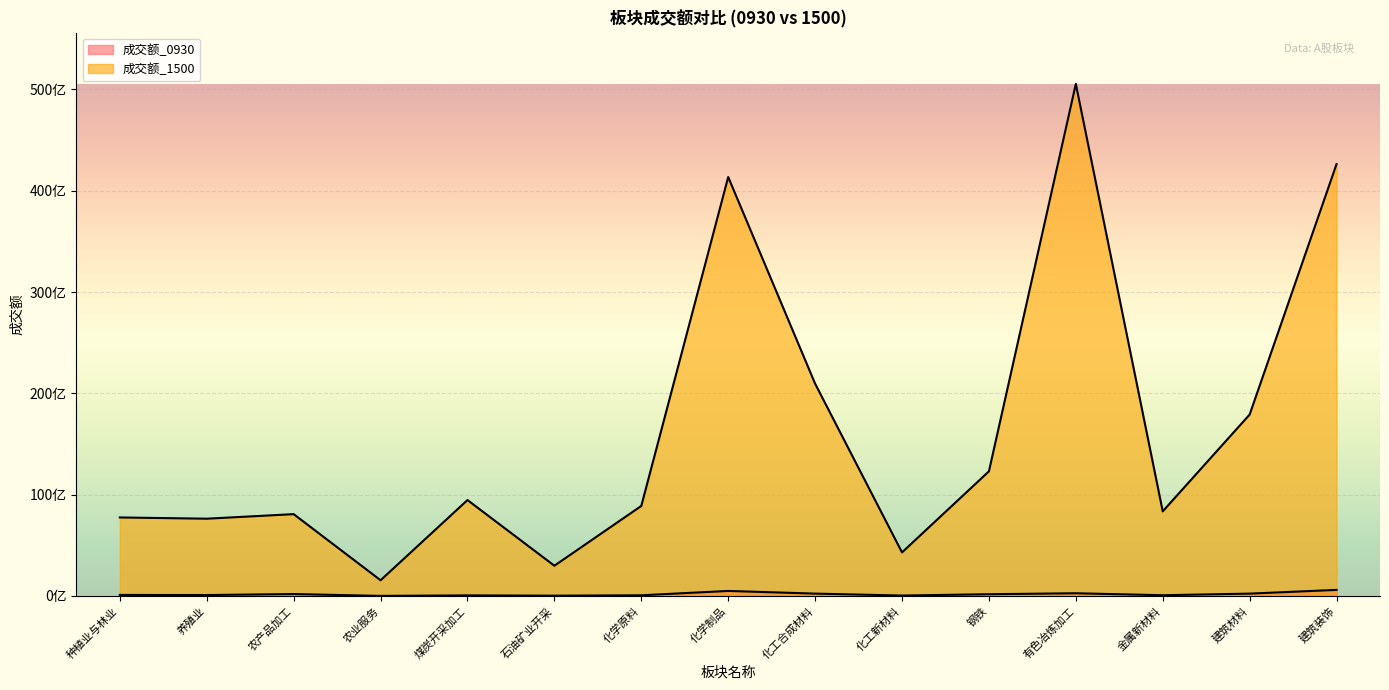

What is the label of the 6th point from the left?

石油矿业开采